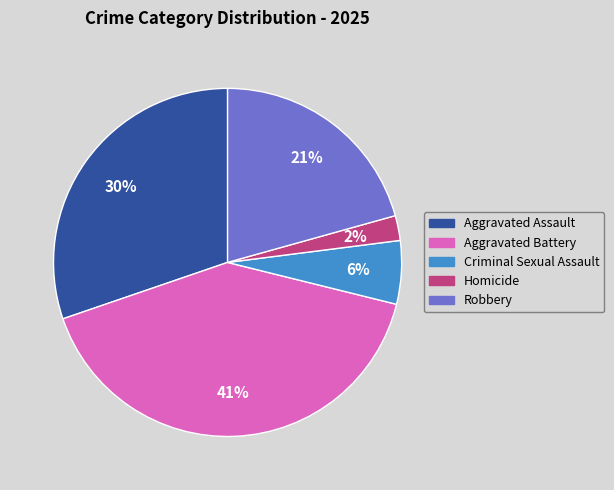

Which slice is the smallest?

Homicide